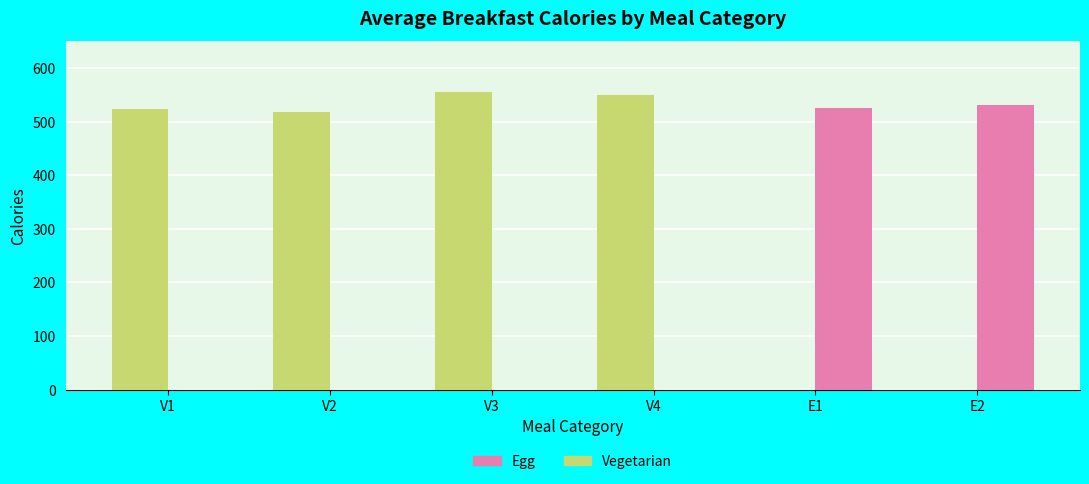

What is the sum of all Egg values?

1056.0